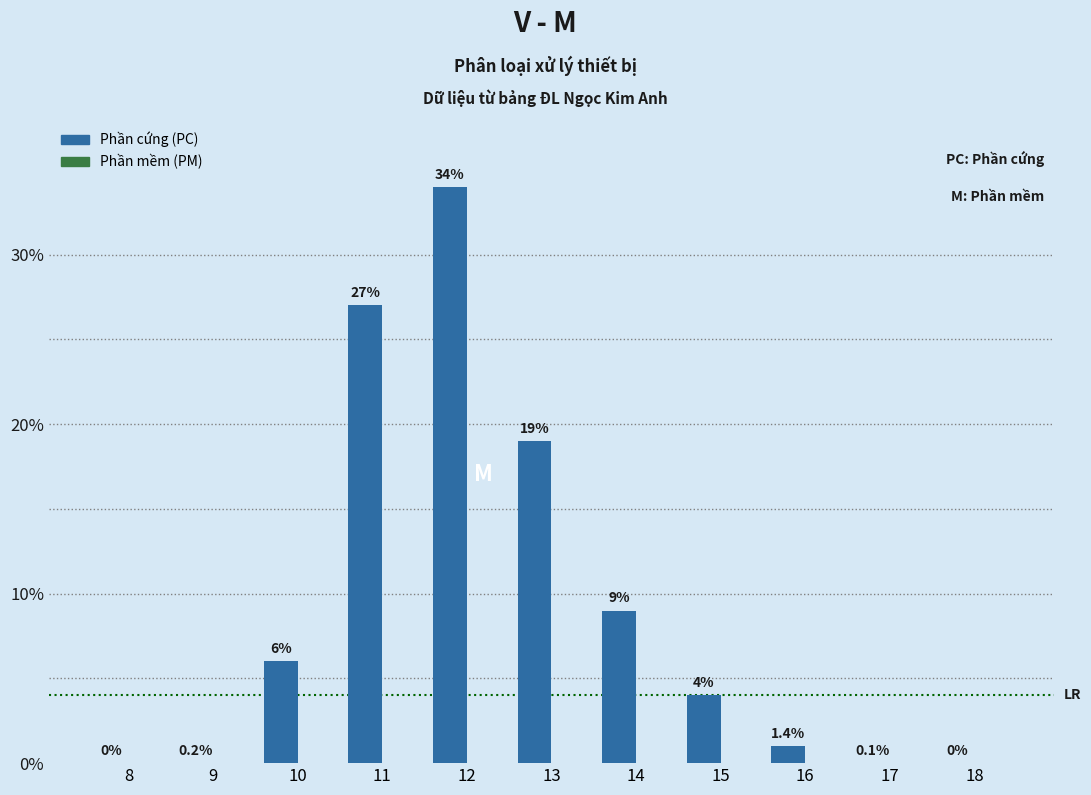

Reading right to left, what are all the values shown in this chart?

18=0	17=0	16=1	15=4	14=9	13=19	12=34	11=27	10=6	9=0	8=0